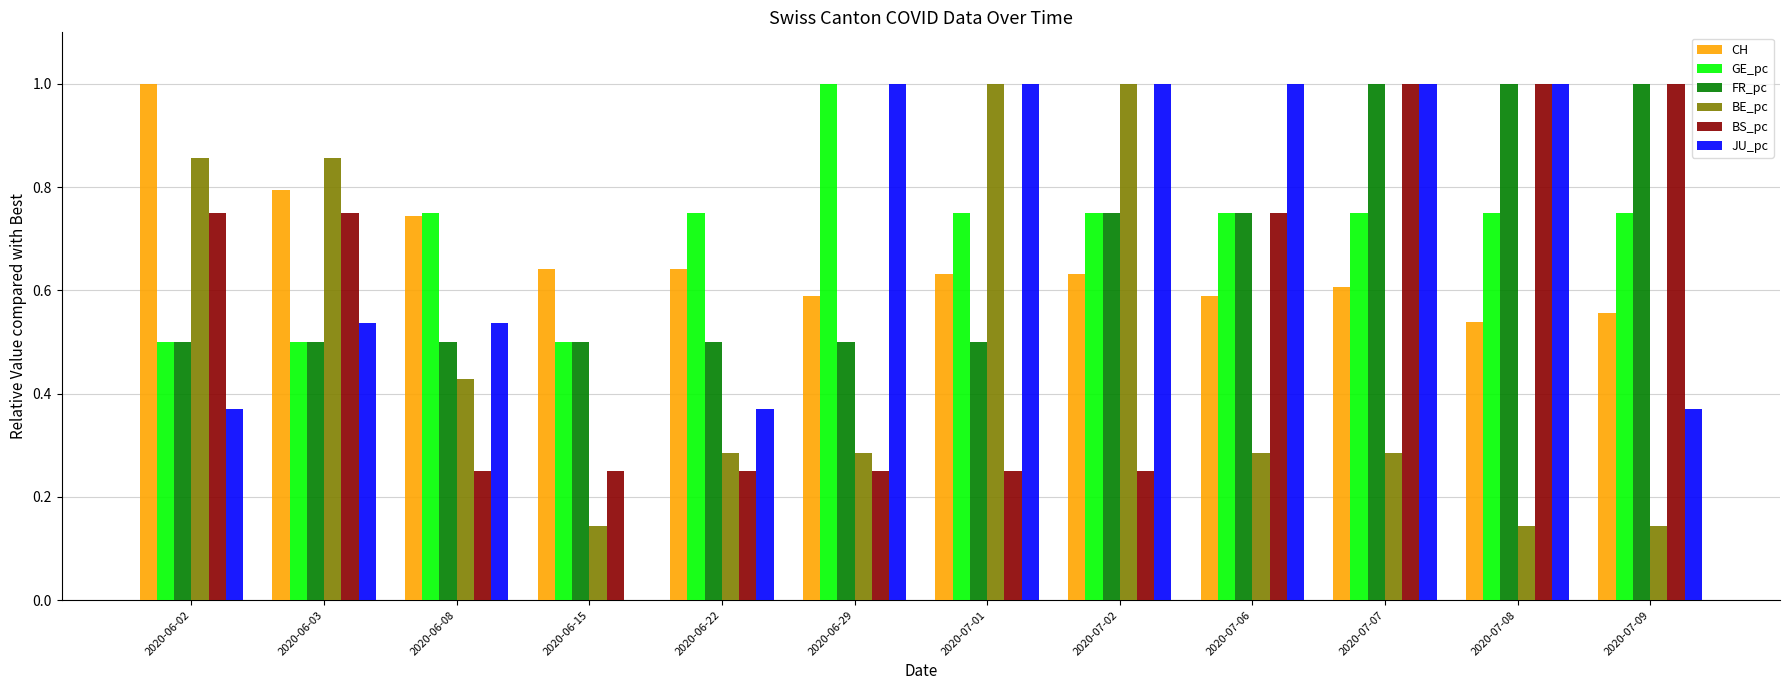

Between 2020-07-01 and 2020-07-06, which series saw the biggest shift?

BE_pc